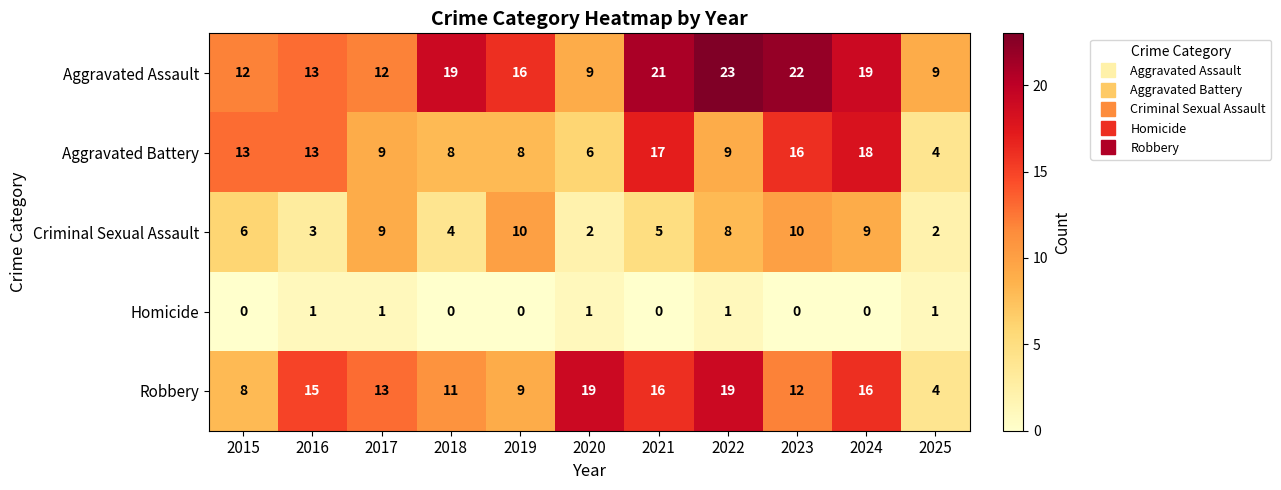

At how many categories does at least one series exceed 2?

11